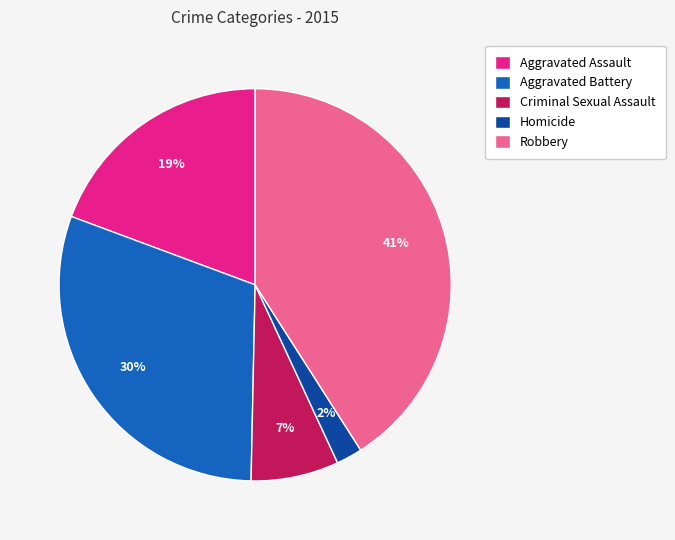

Is Criminal Sexual Assault the majority of the pie?

No